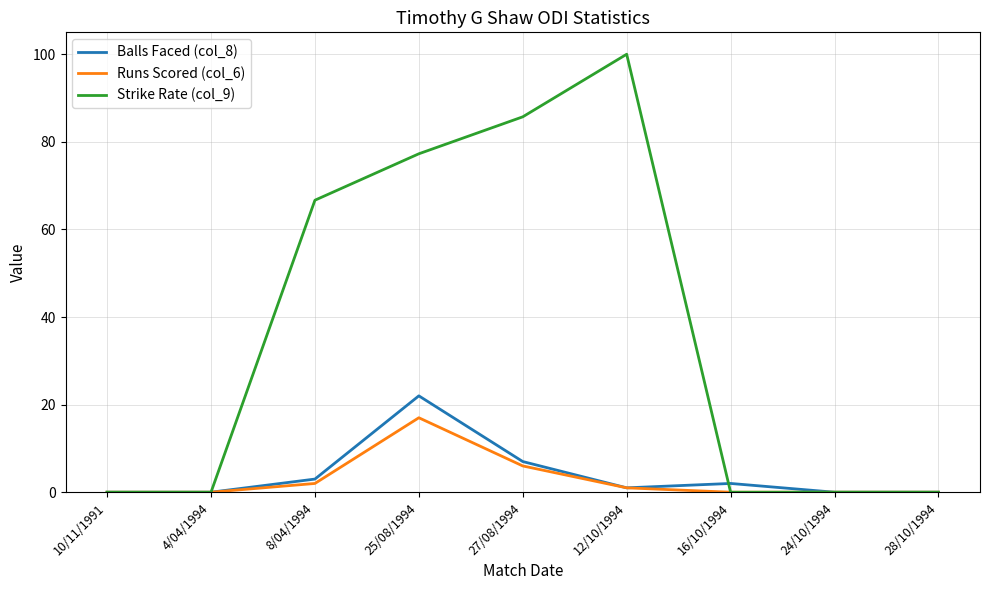

The Strike Rate (col_9) series shows 0.0 at 16/10/1994. True or false?

True